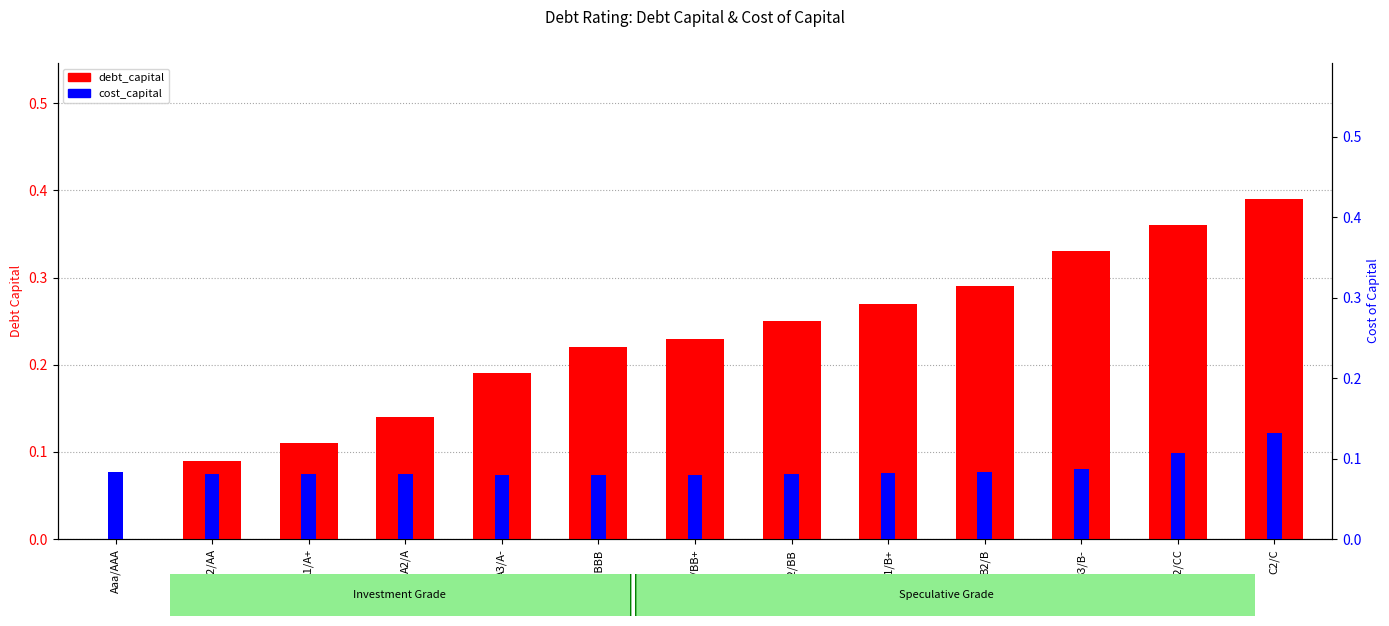

What is the difference between the highest and lowest values at Aaa/AAA?

0.1